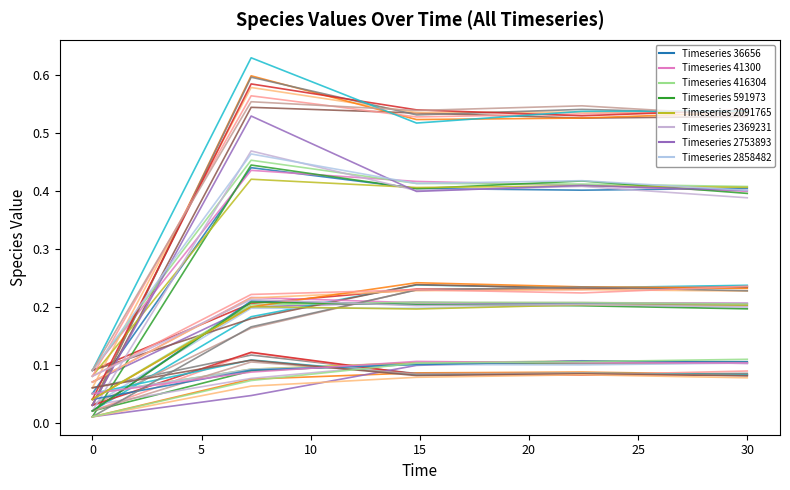

Does the chart have visible grid lines?

No